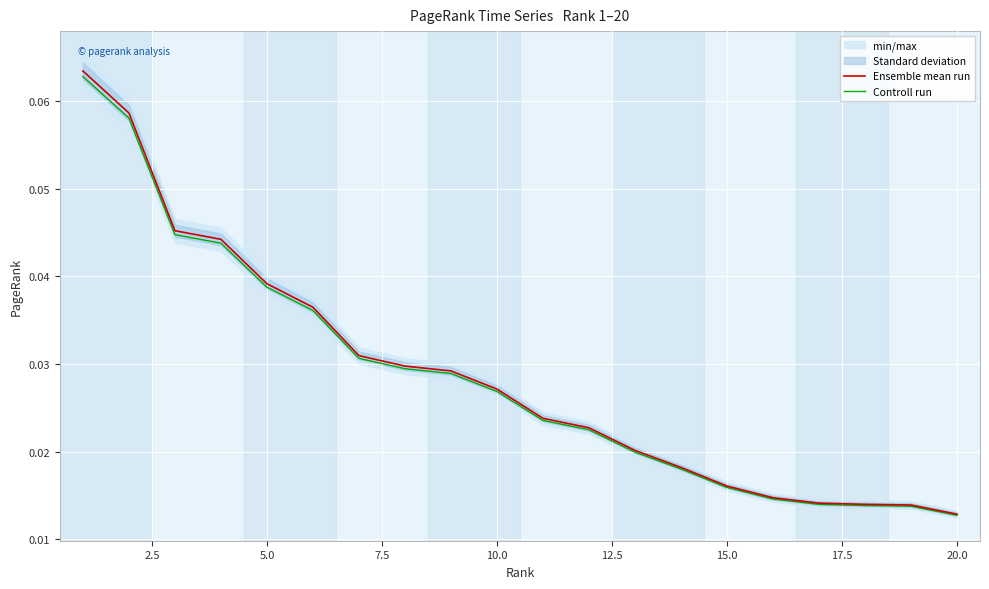

How many lines are shown in the chart?

2